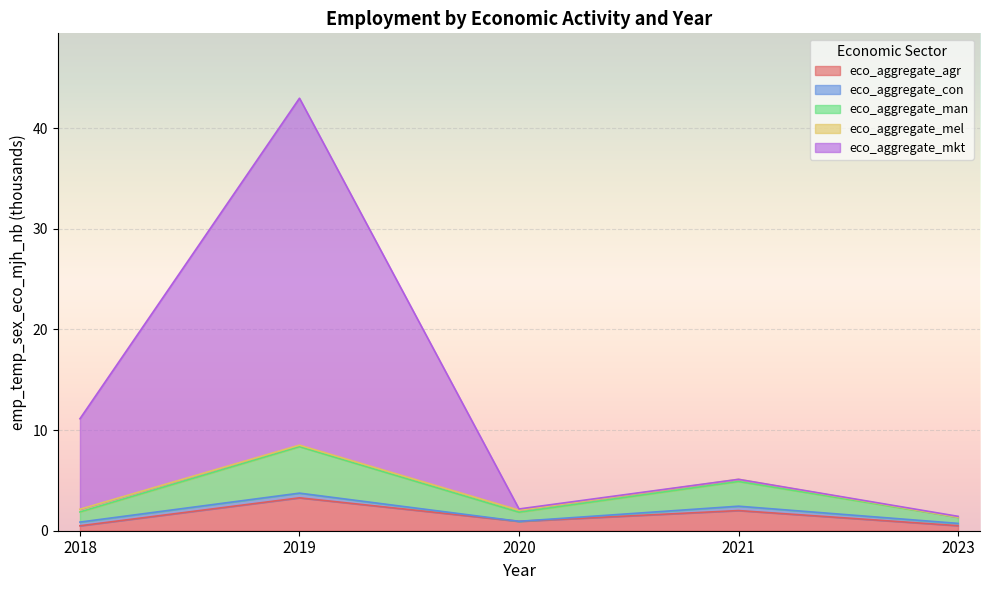

True or false: eco_aggregate_mkt has a value of 2.1 at 2023.

False